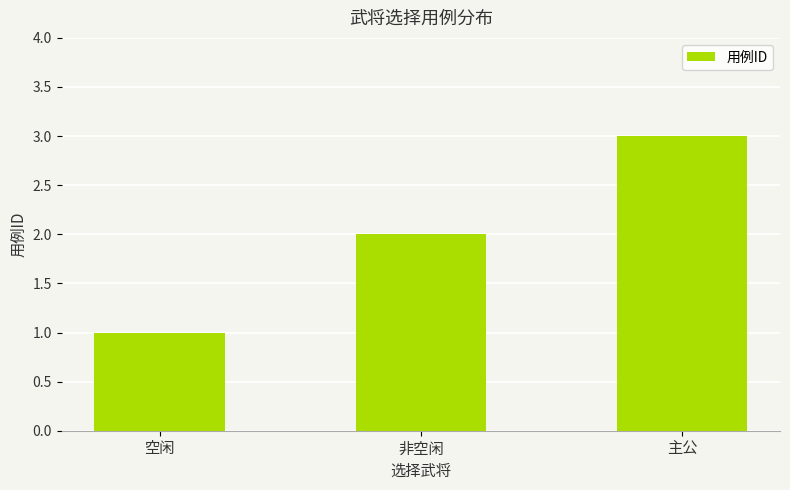

How many data points does each series have?

3